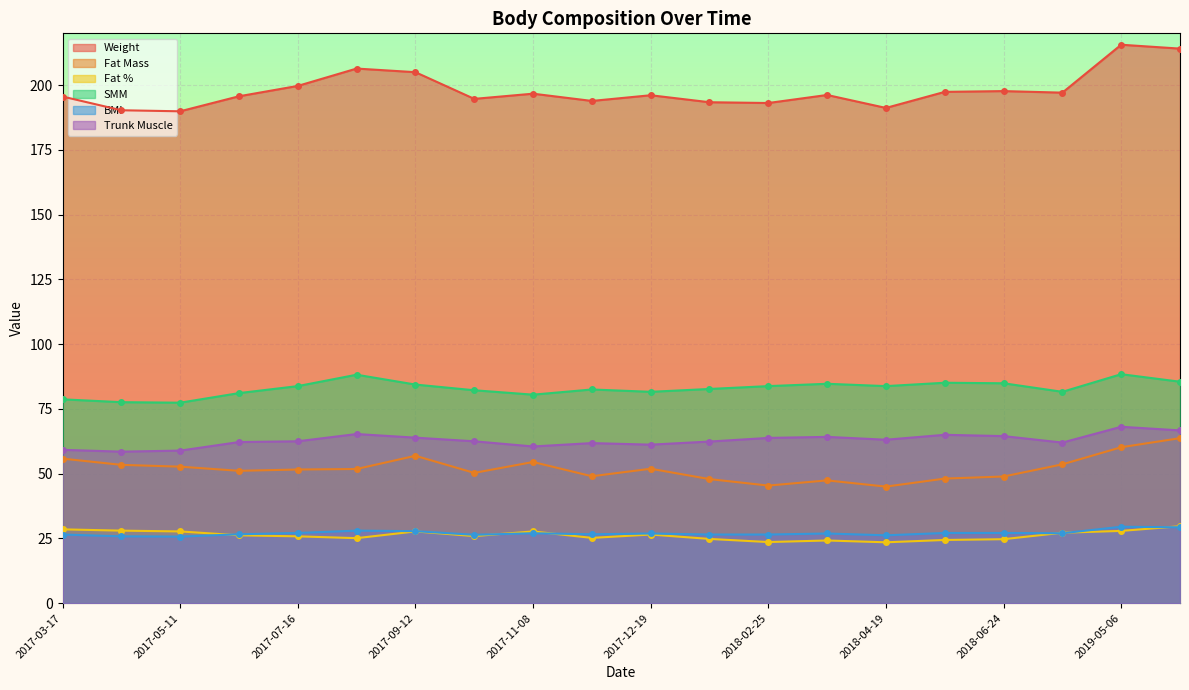

What value does the BMI series have at 2017-11-08?

27.0